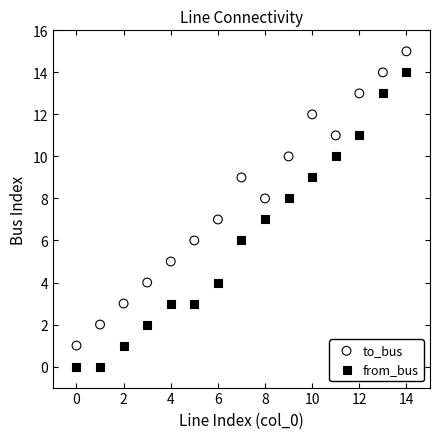

Which series contains the lowest Y value?

from_bus